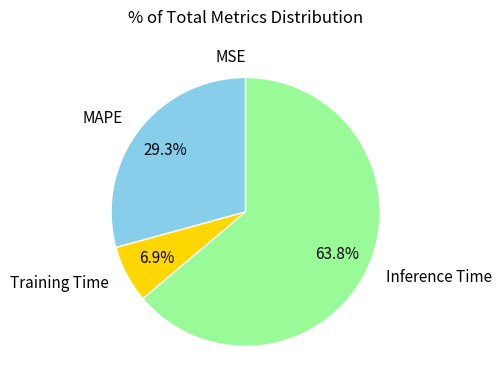

Which category has the biggest portion of the pie?

Inference Time